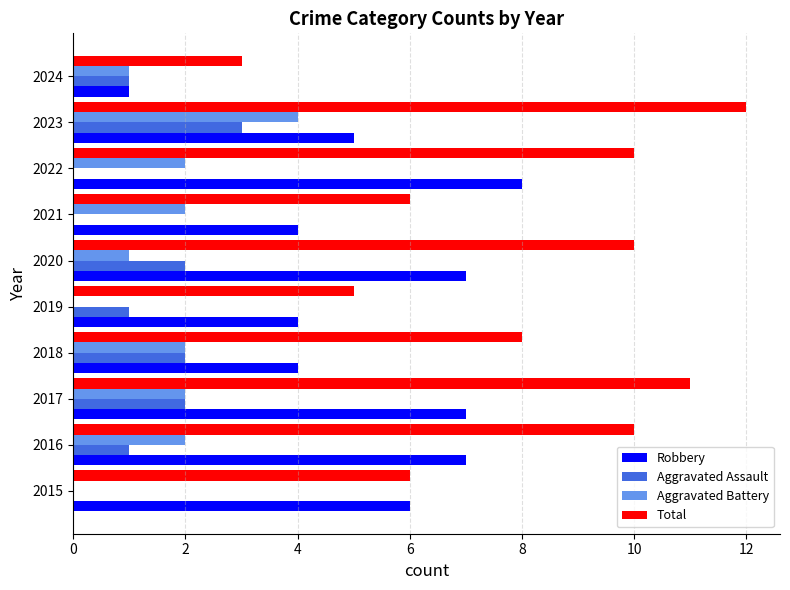

How many data points does each series have?

10